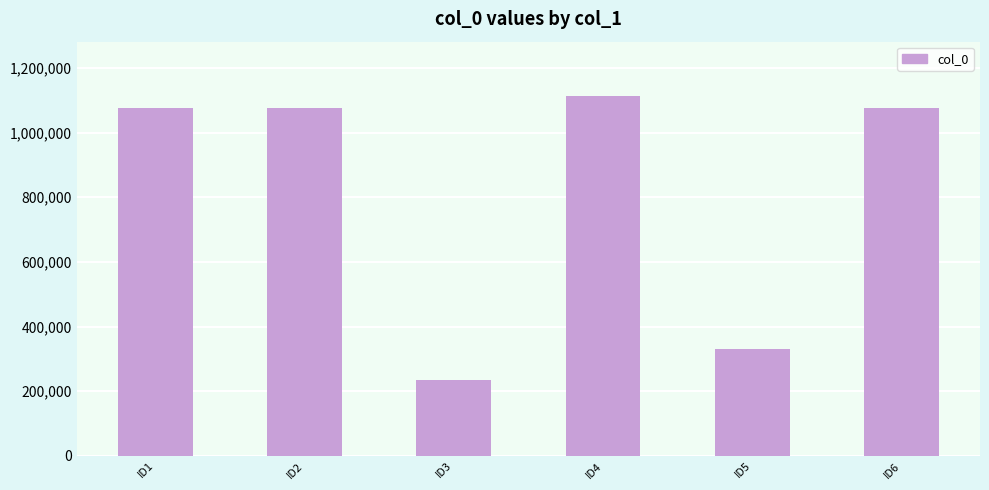

At which category does the chart reach its peak across all series?

ID4